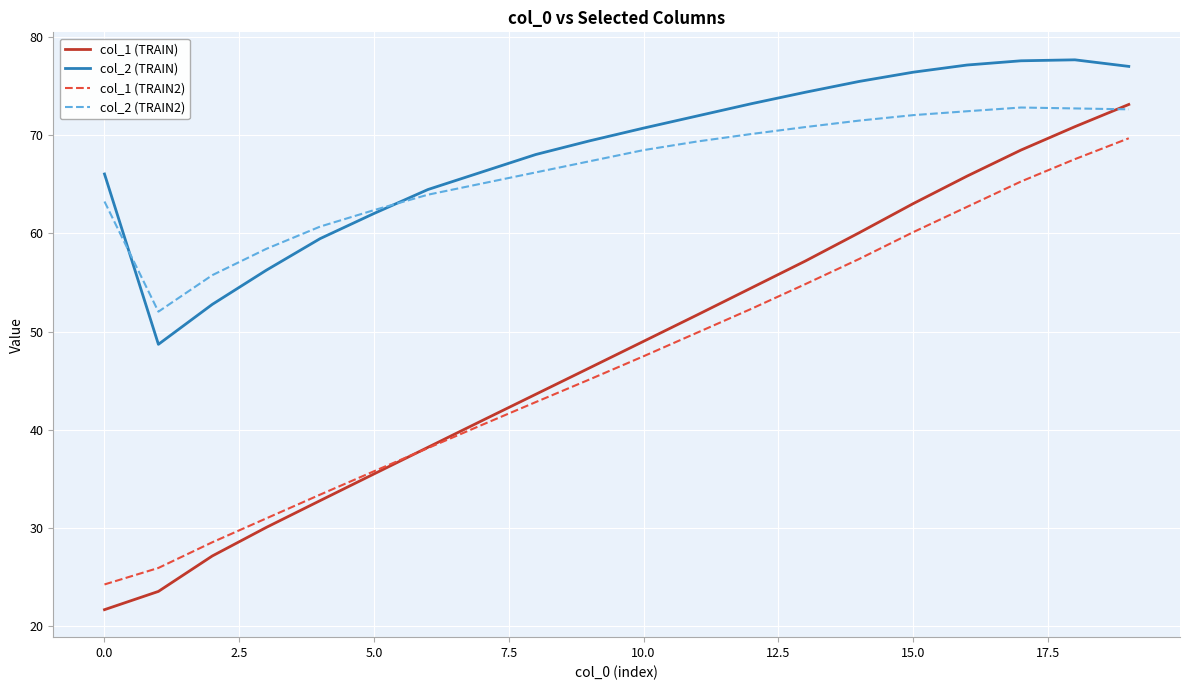

Which series has the widest spread of values?

col_1 (TRAIN)